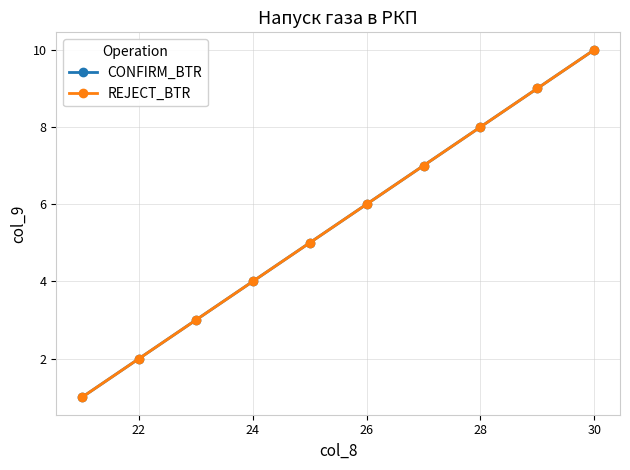

Which series has the largest range (max minus min)?

CONFIRM_BTR